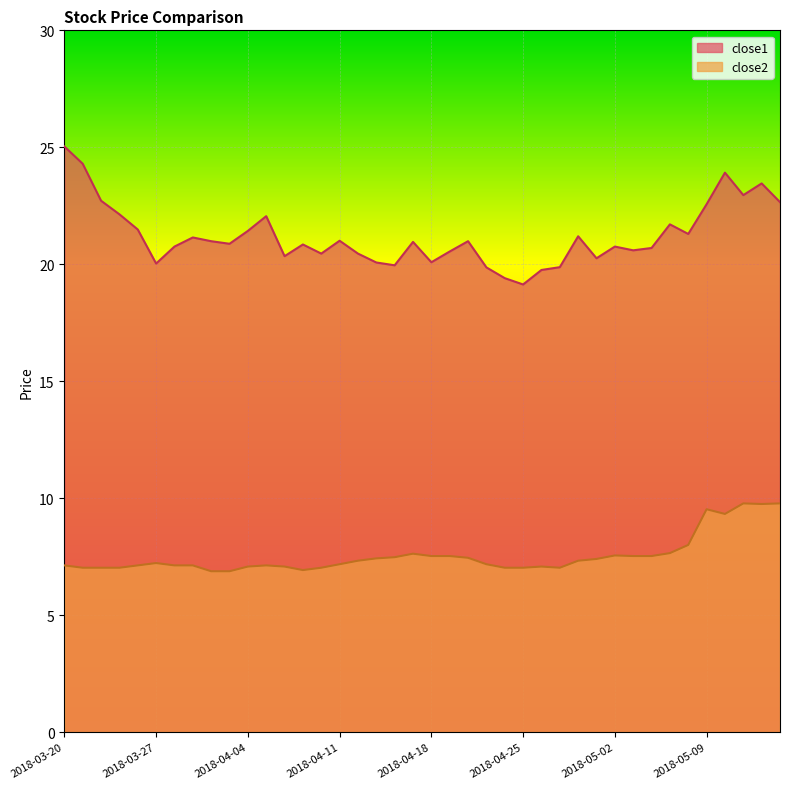

How many distinct data groups are displayed?

2